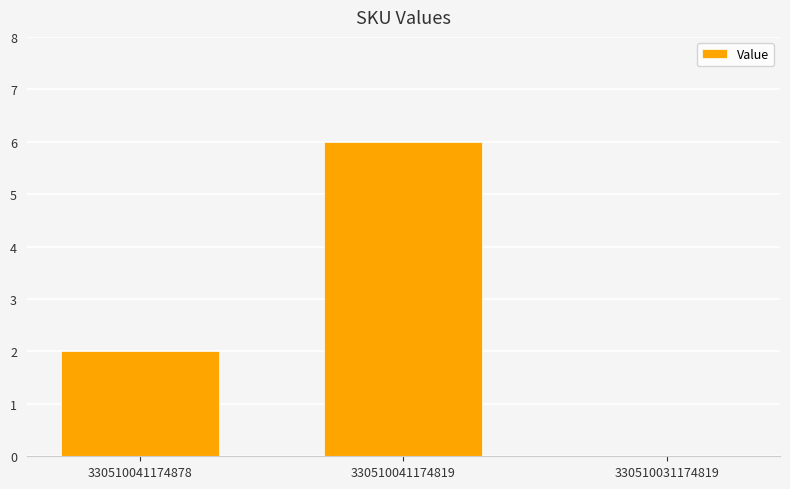

The value at 330510041174819 is 6. True or false?

True